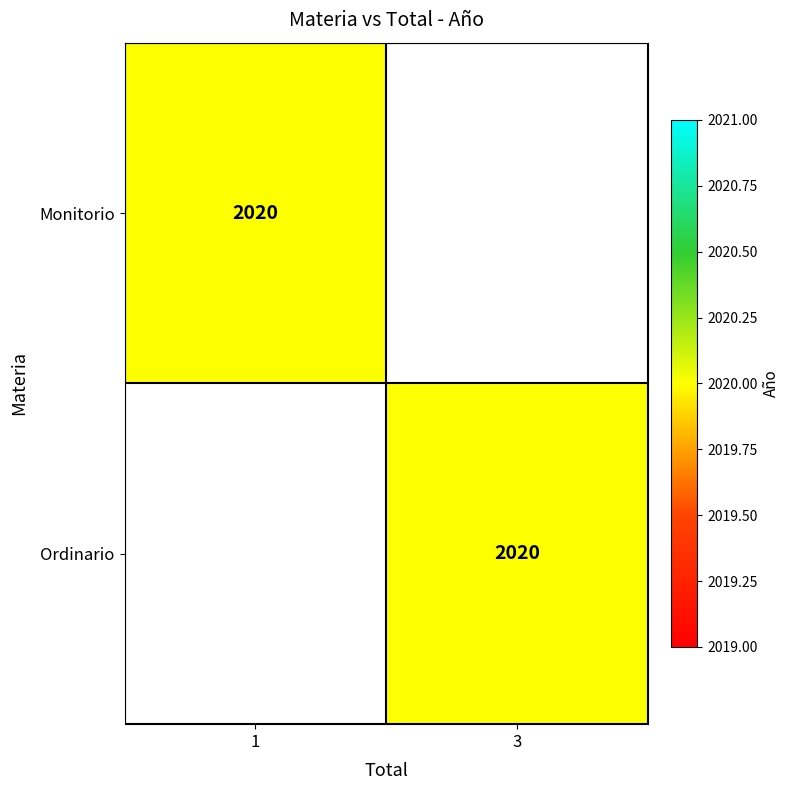

Is it true that Monitorio equals 3387 at 1?

False